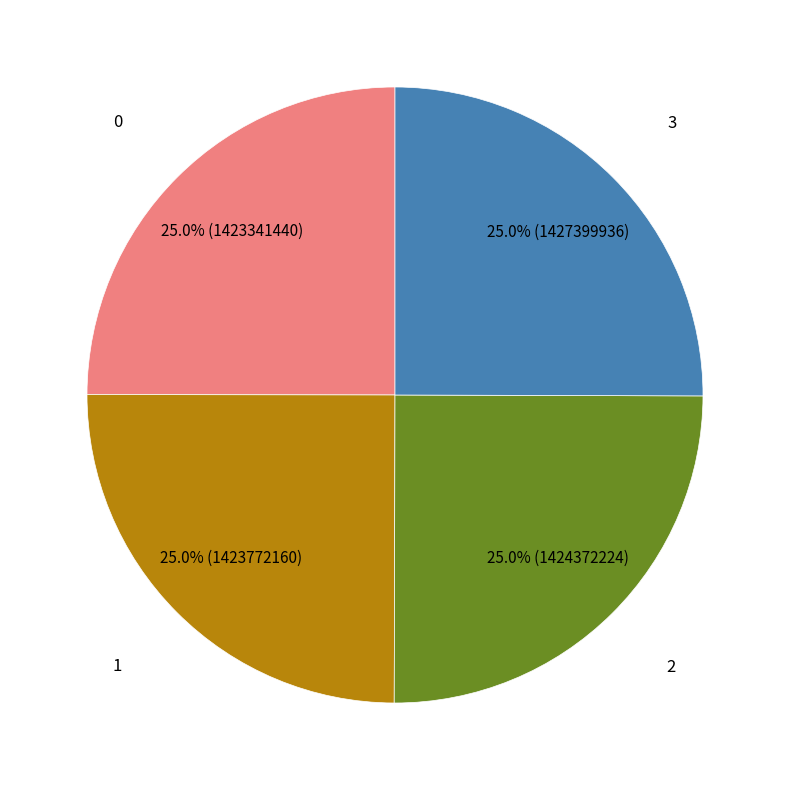

Is there a majority slice in this chart?

No